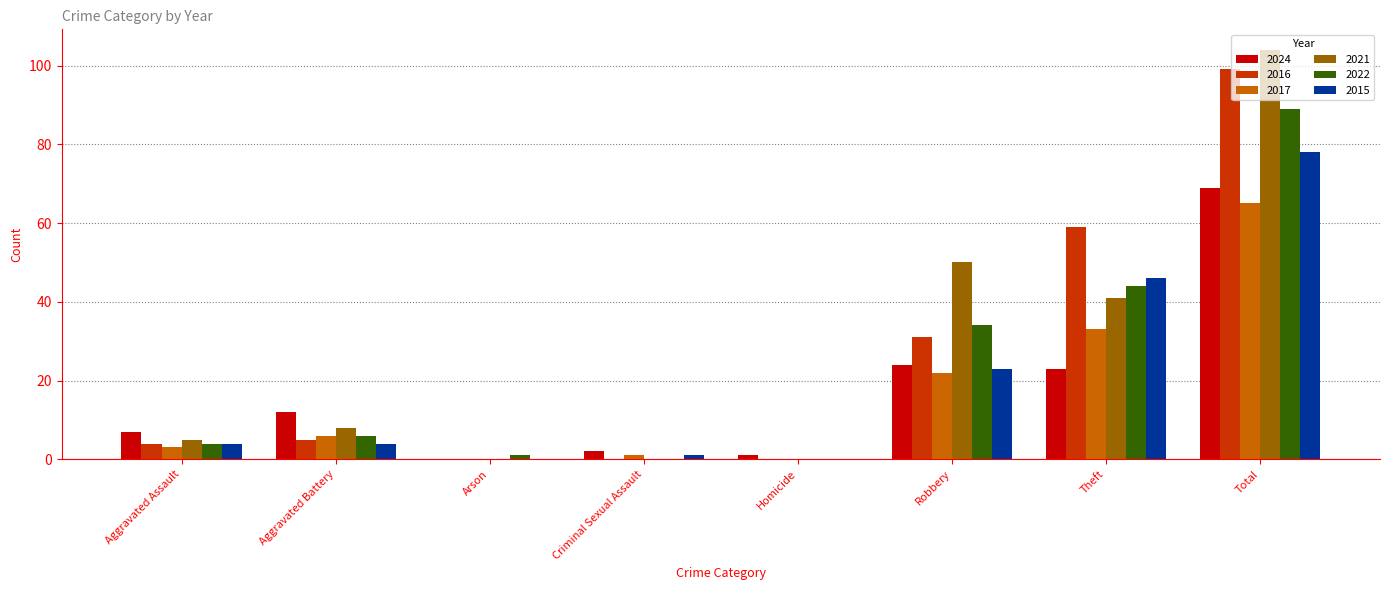

Count the number of data series in this chart.

6